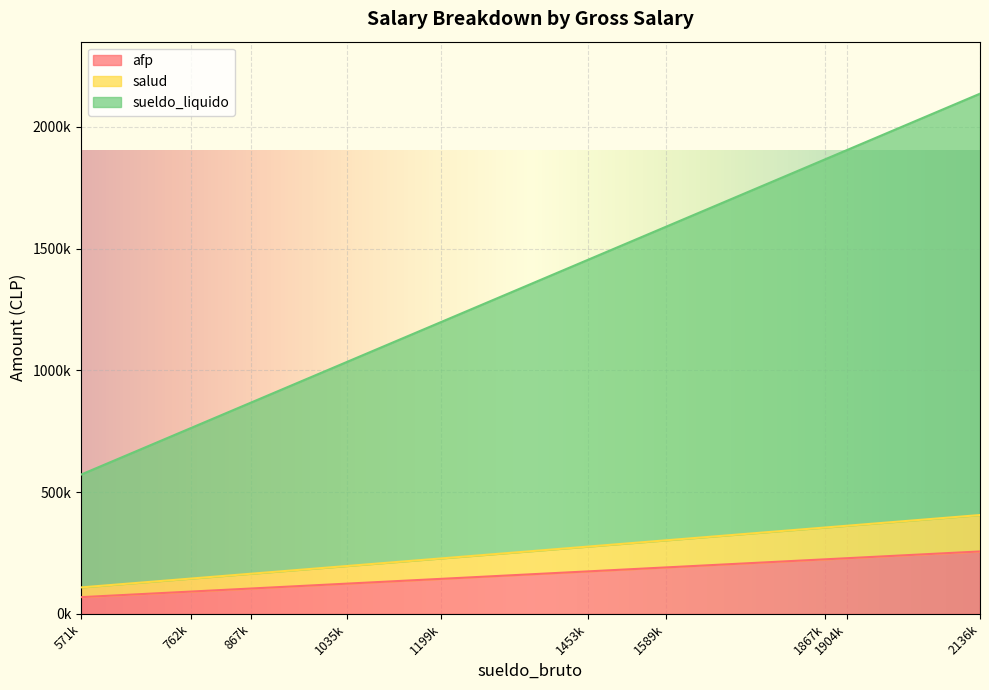

At which category is the sum across all series the highest?

2136k